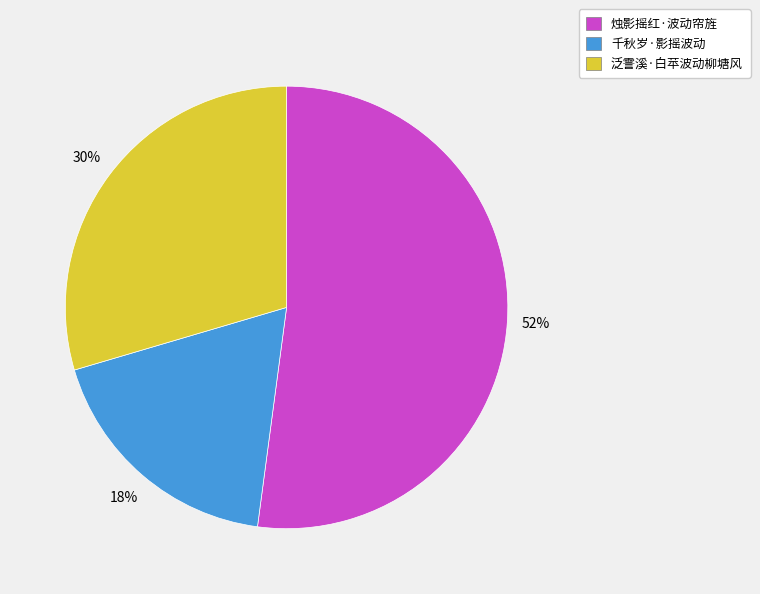

Is the sum of 烛影摇红·波动帘旌 and 千秋岁·影摇波动 greater than half?

Yes